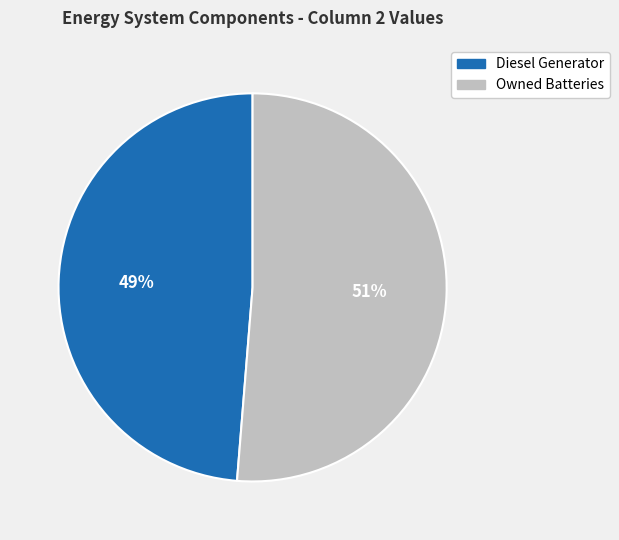

To the nearest percent, what is the average slice percentage?

50%